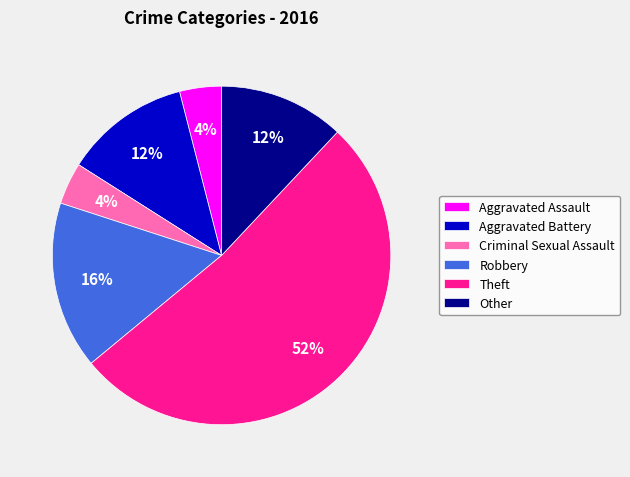

To the nearest percent, what is the average slice percentage?

17%